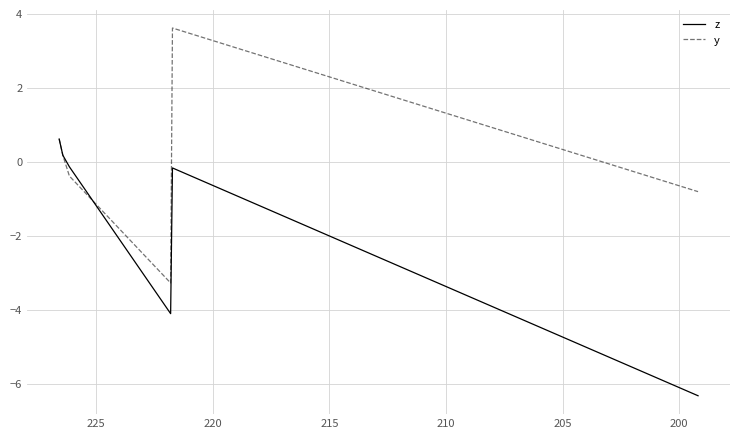

What is the value of the z point at the 1st from the left?

0.6